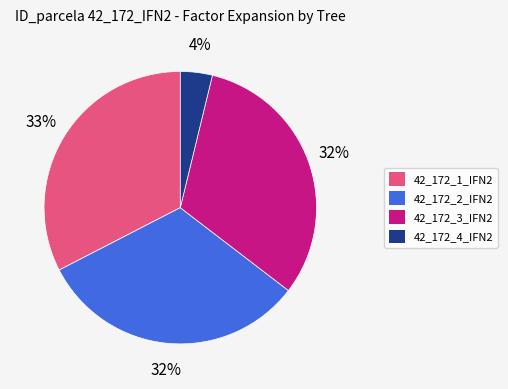

To the nearest percent, what is the difference between the 42_172_1_IFN2 and 42_172_2_IFN2 slice percentages?

1%